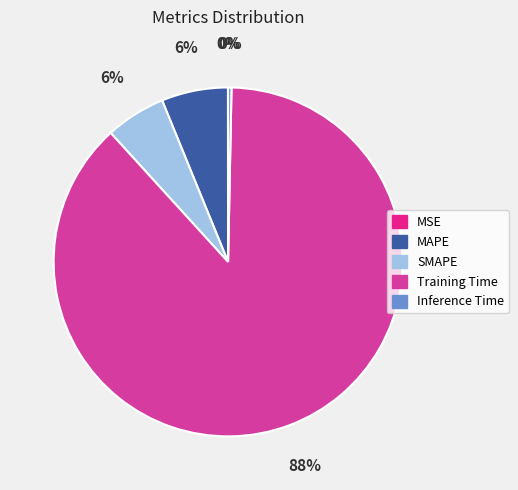

Which category has the biggest portion of the pie?

Training Time